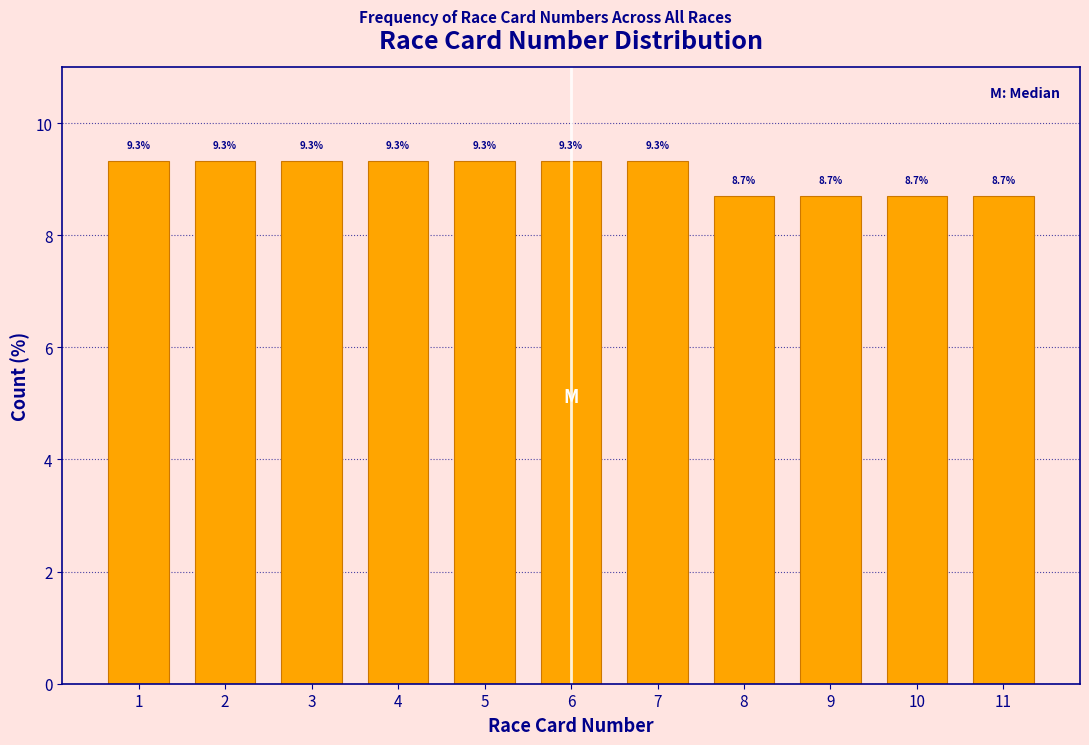

Reading left to right, what are all the values shown in this chart?

9.3	9.3	9.3	9.3	9.3	9.3	9.3	8.7	8.7	8.7	8.7